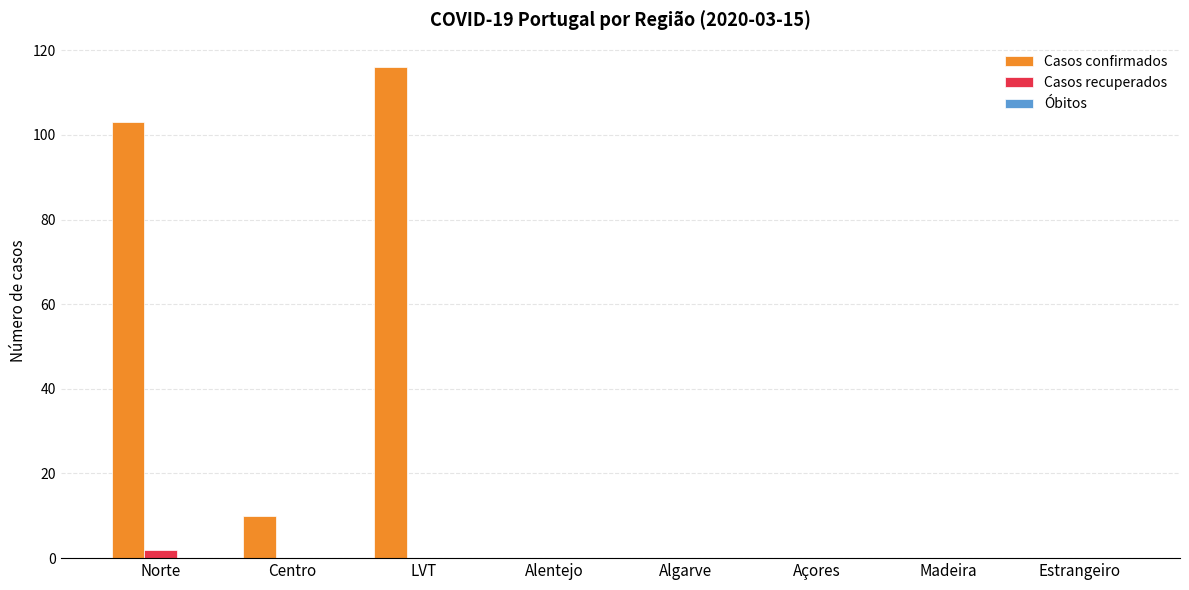

Which series has the largest total across all categories?

Casos confirmados